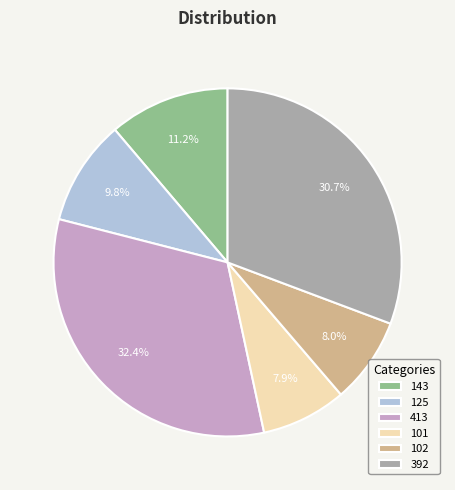

What is the total percentage of 413 and 392?

63.1%